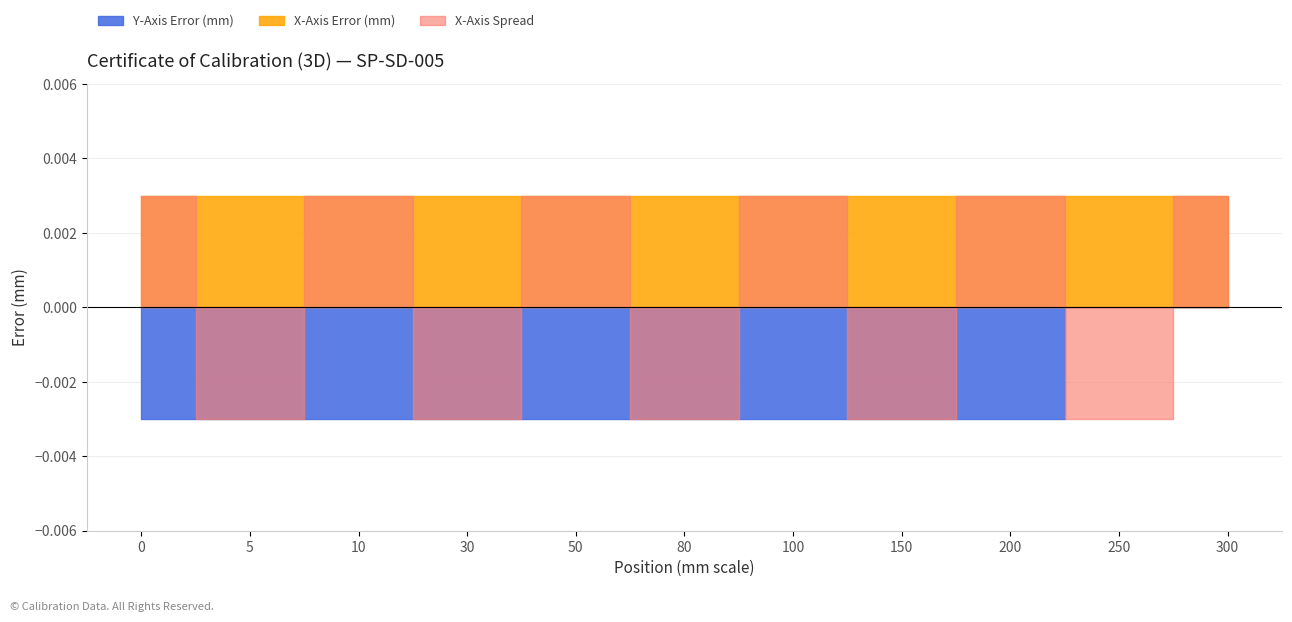

Does the chart have visible grid lines?

Yes